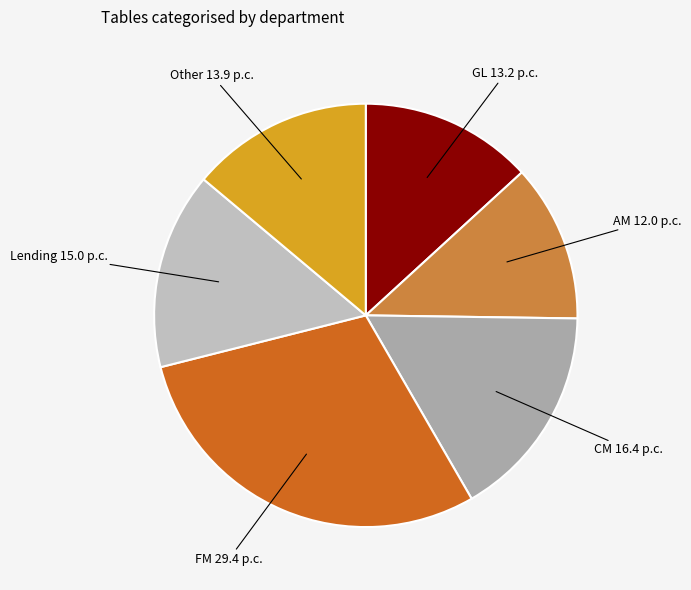

To the nearest percent, what is the average slice percentage?

17%